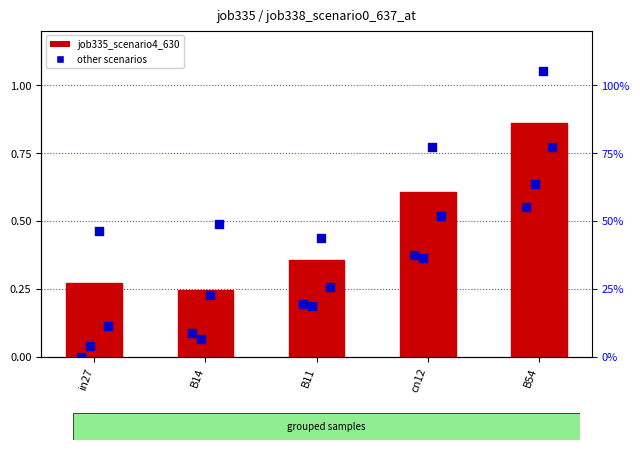

At how many categories does at least one series exceed 0?

5